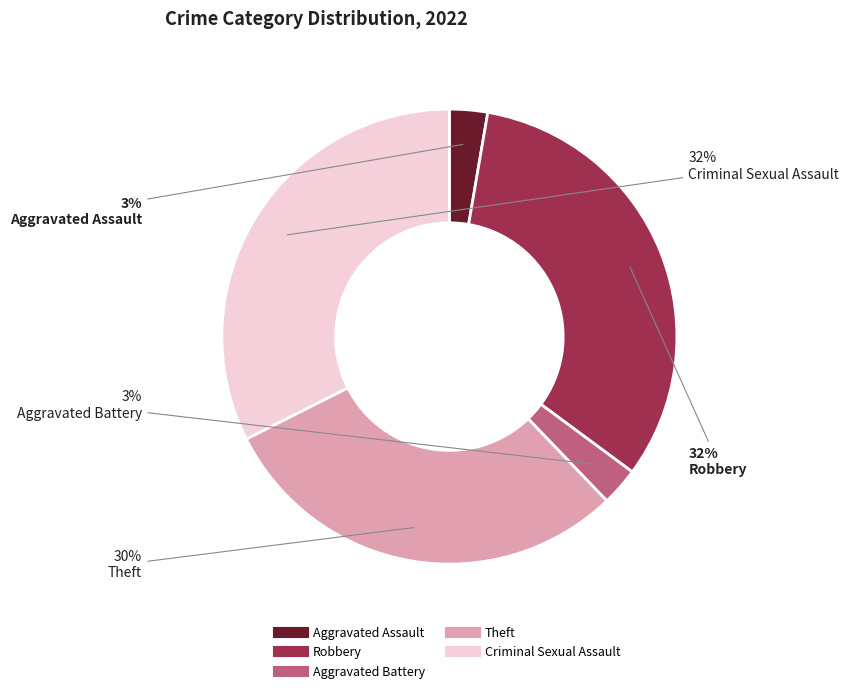

Is it true that Aggravated Assault is 3% of the pie?

True